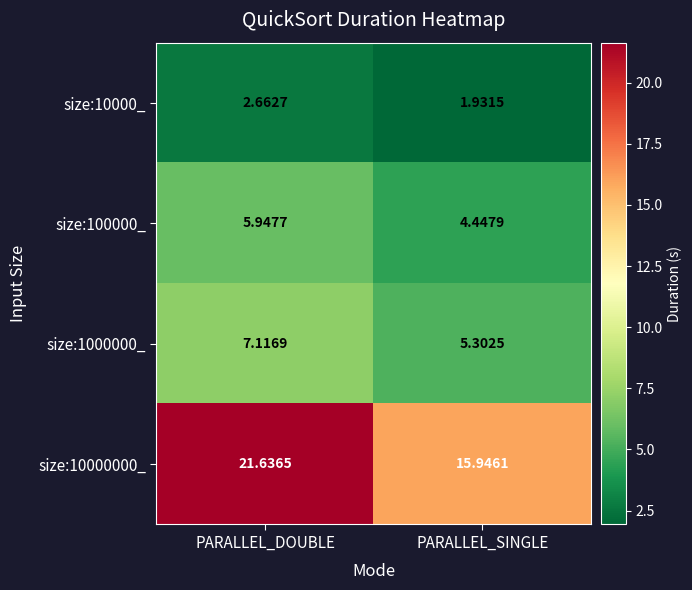

Where does the size:100000_ series first go above 5?

PARALLEL_DOUBLE